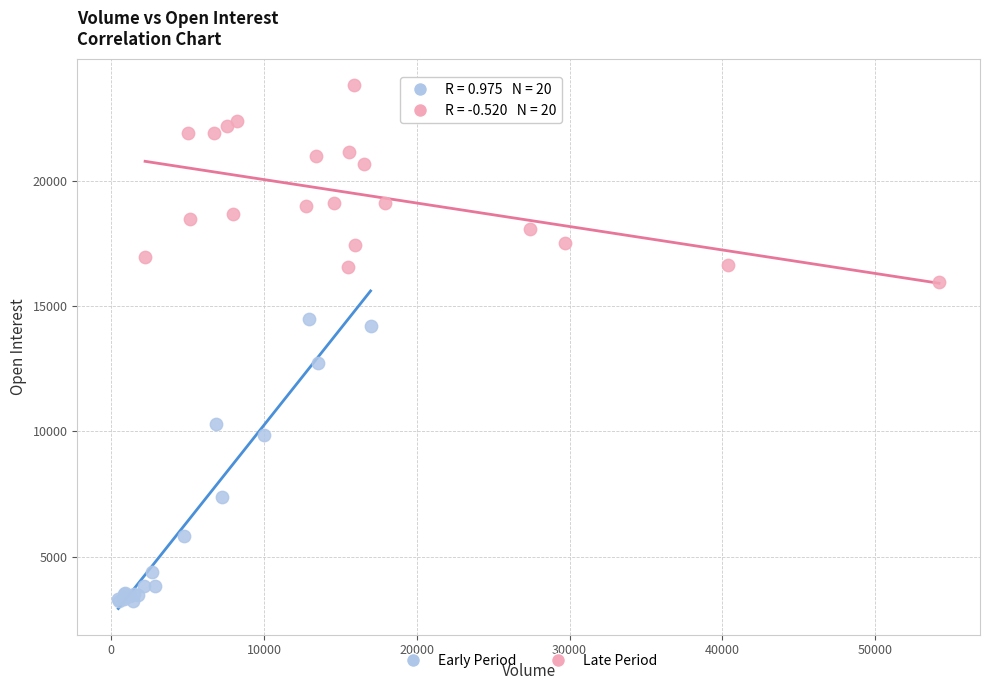

Which series has the largest Y range (max minus min)?

Early Period